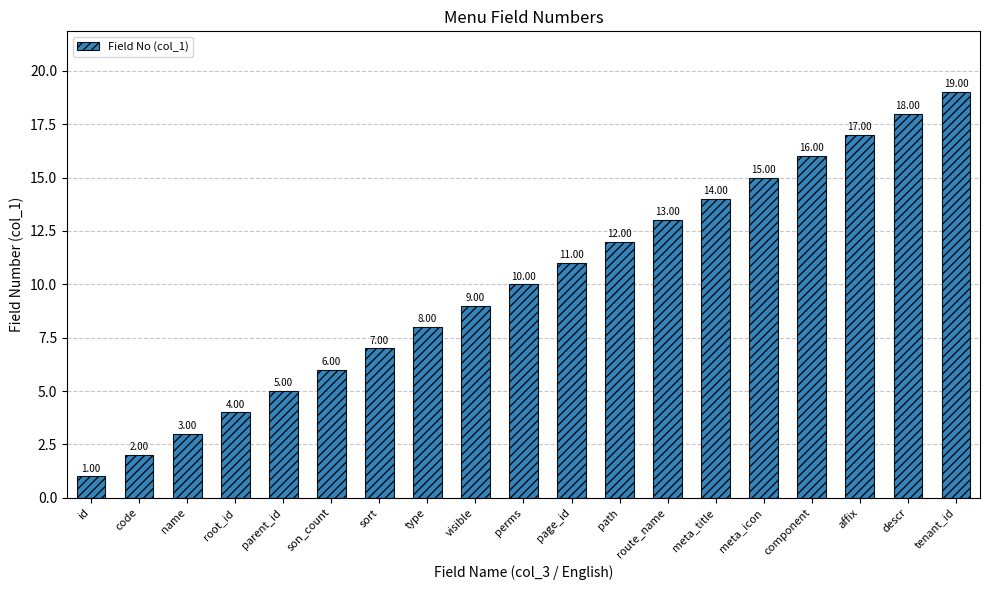

At which category does the chart reach its peak across all series?

tenant_id